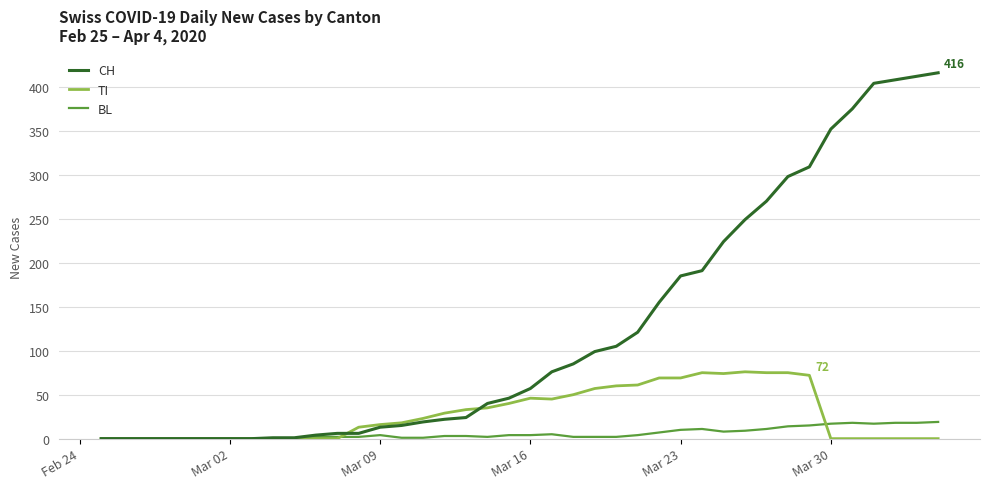

Rank the series by their maximum value, from highest to lowest.

CH, TI, BL